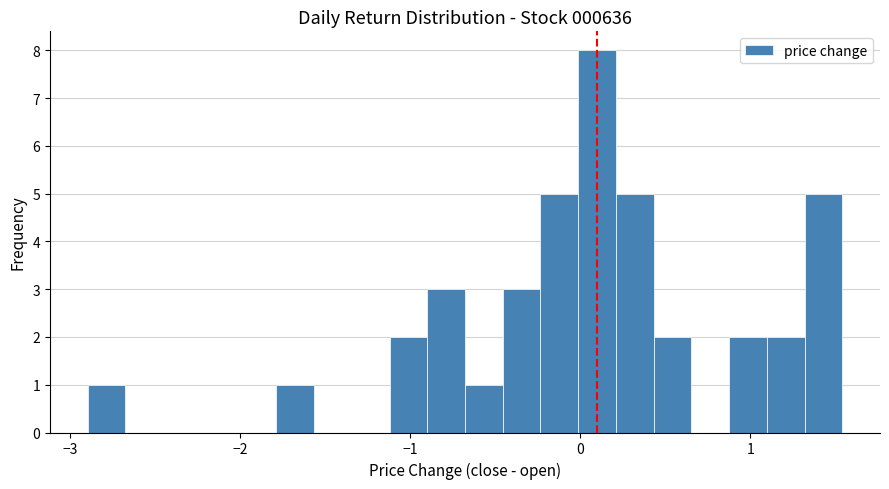

Around what value on the x-axis is the tallest bar? Give the approximate position of its centre, as read against the axis.

0.1